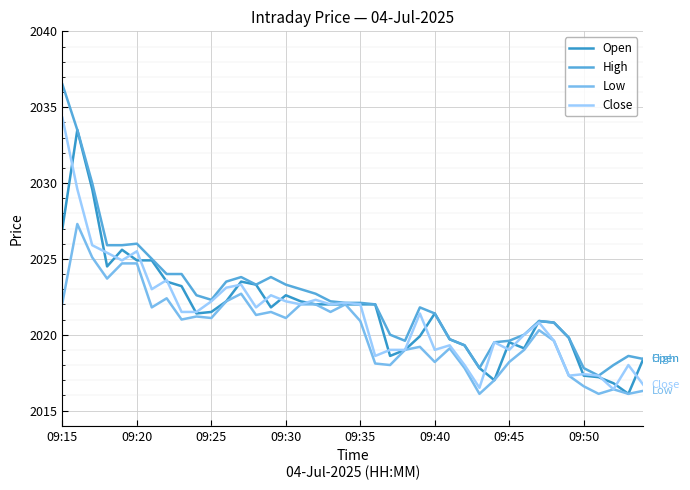

Which series has the largest total across all categories?

High